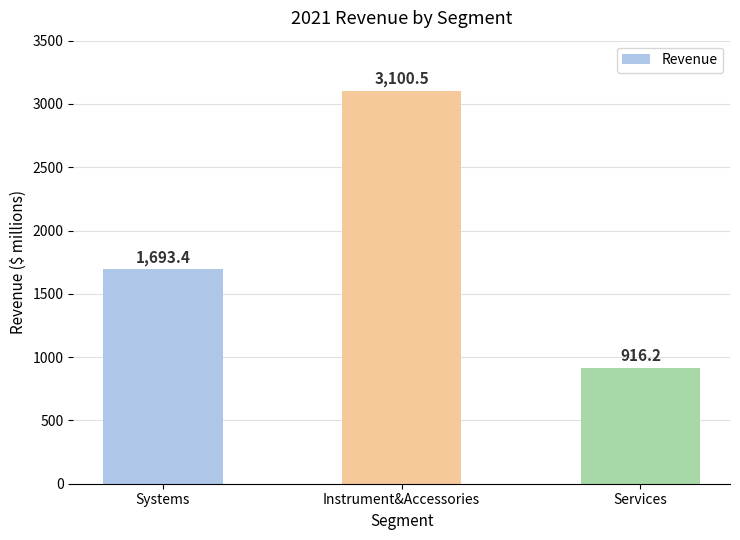

The value at Services is 490.2. True or false?

False